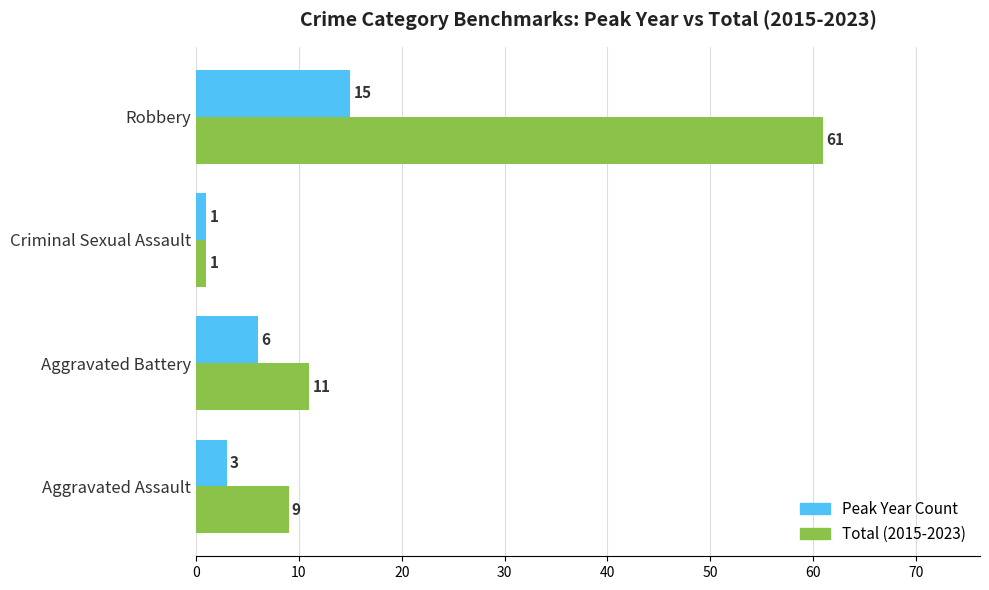

What is the difference between the Peak Year Count values at Aggravated Assault and Robbery?

12